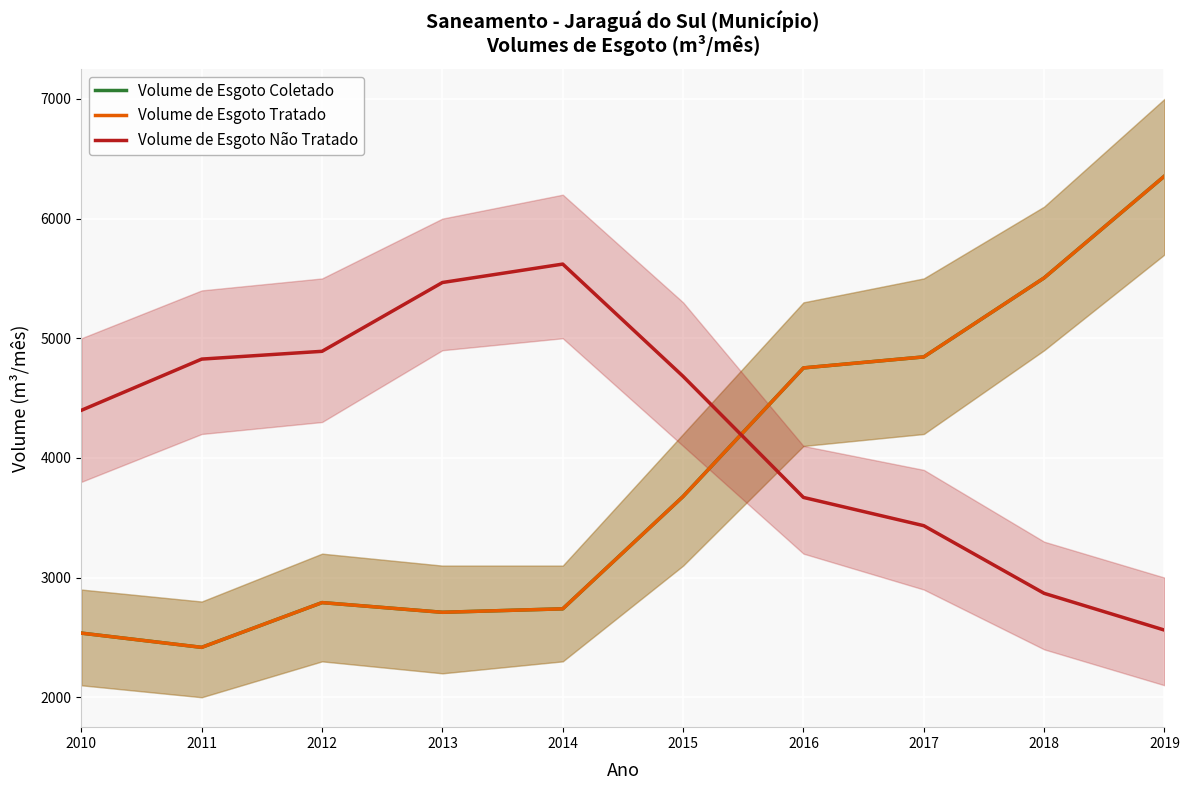

At 2015, list the series in order from largest to smallest.

Volume de Esgoto Não Tratado, Volume de Esgoto Coletado, Volume de Esgoto Tratado